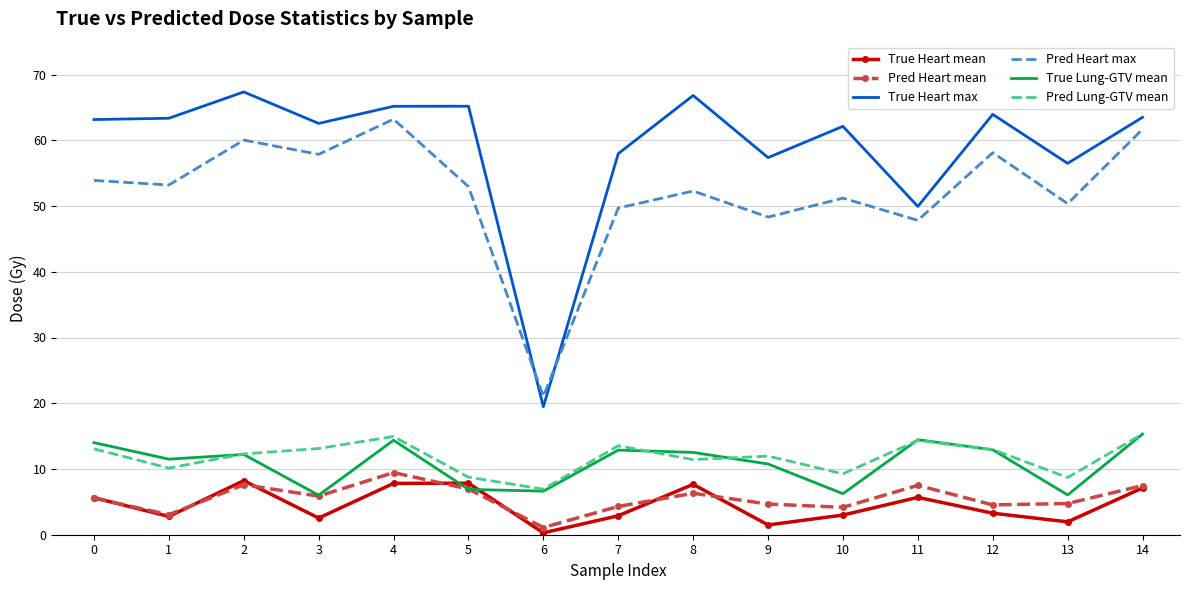

The value of True Heart mean at 14 is 7.1. True or false?

True